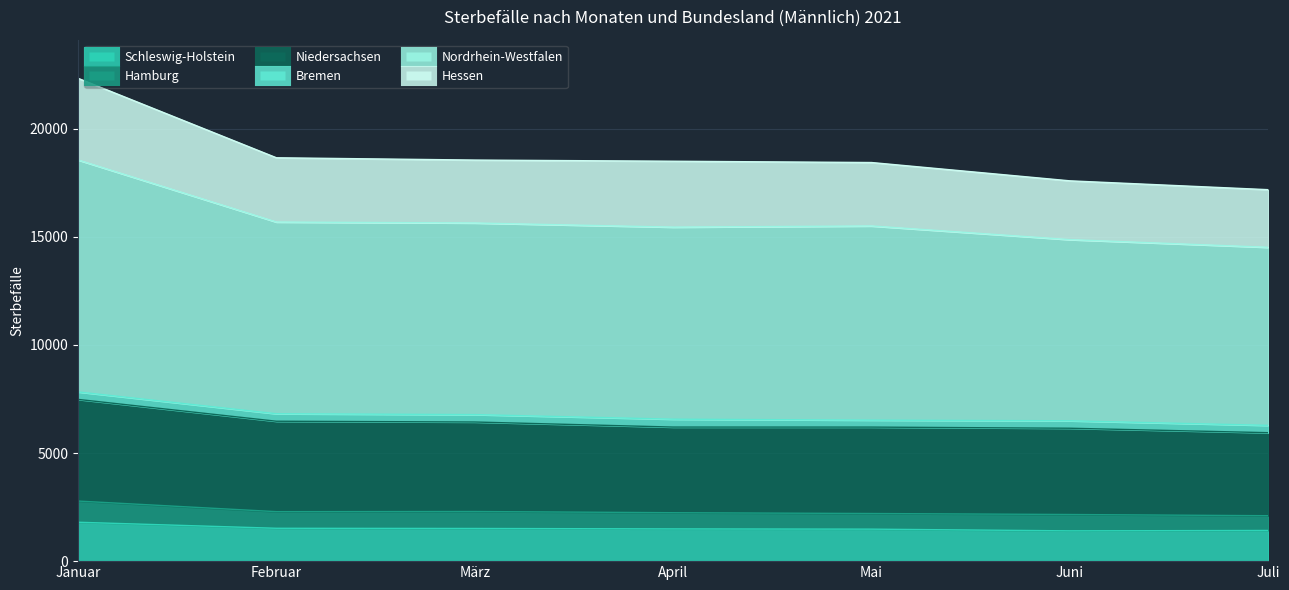

True or false: Hamburg has a value of 3662 at März.

False